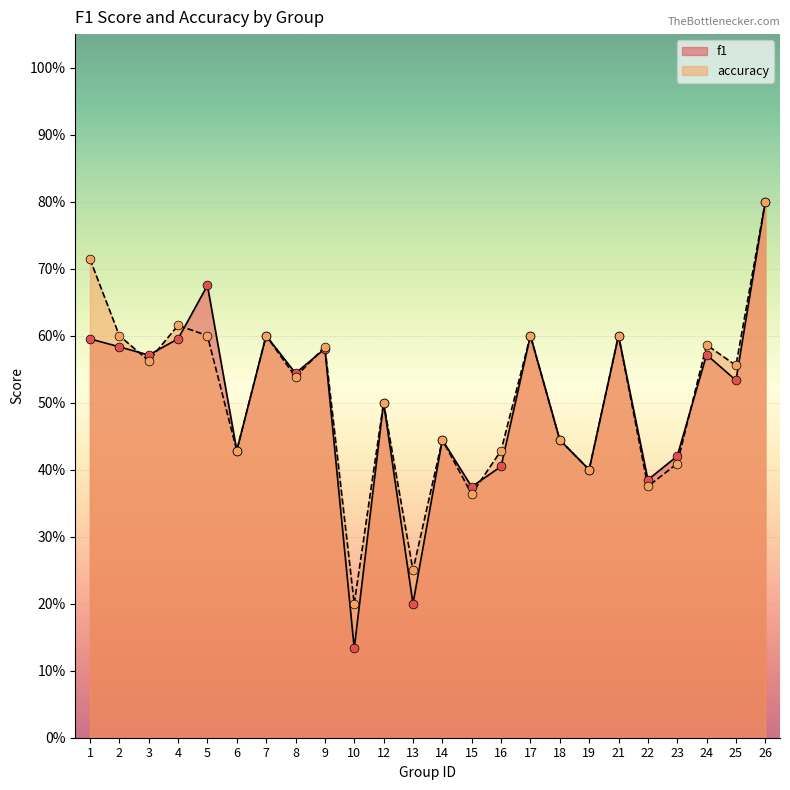

Which series has the widest spread of Y values?

f1